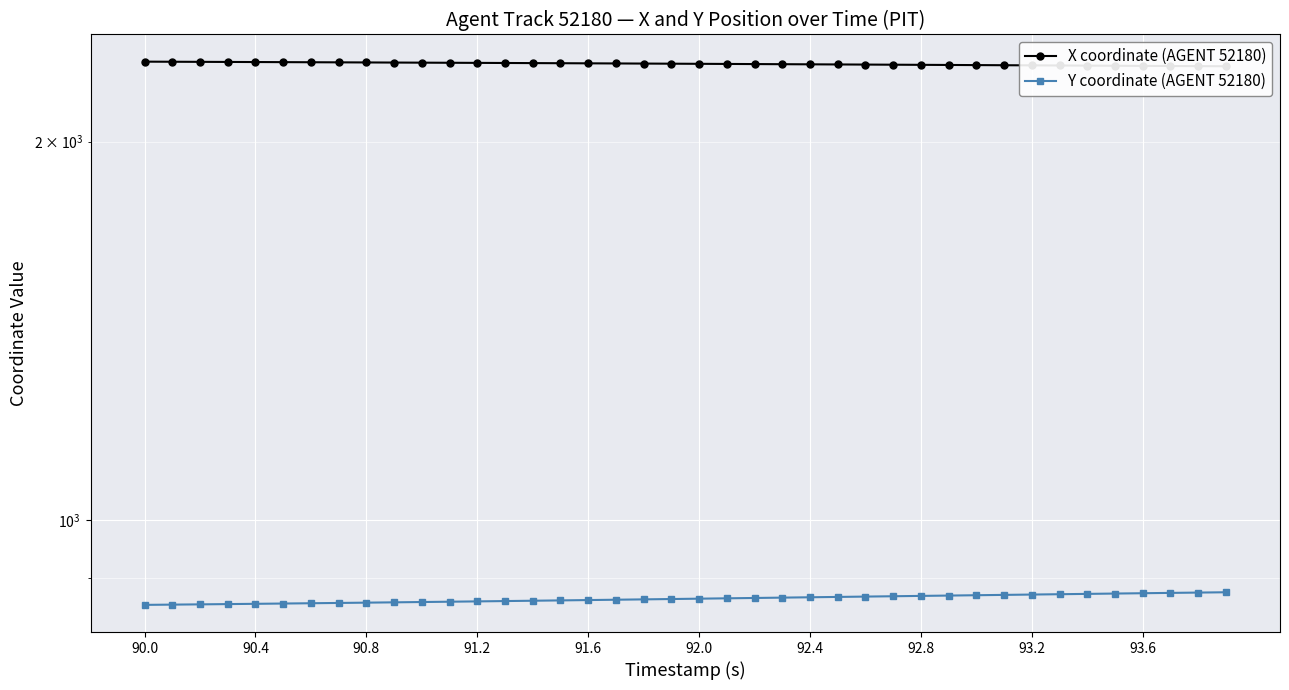

What is the maximum value for Y coordinate (AGENT 52180)?

876.1